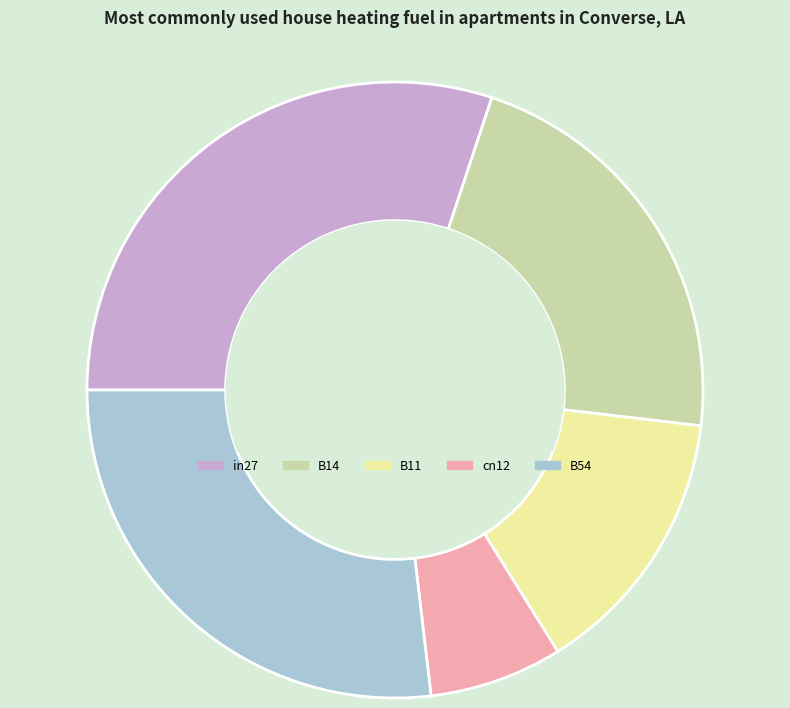

Which slice is the smallest?

cn12